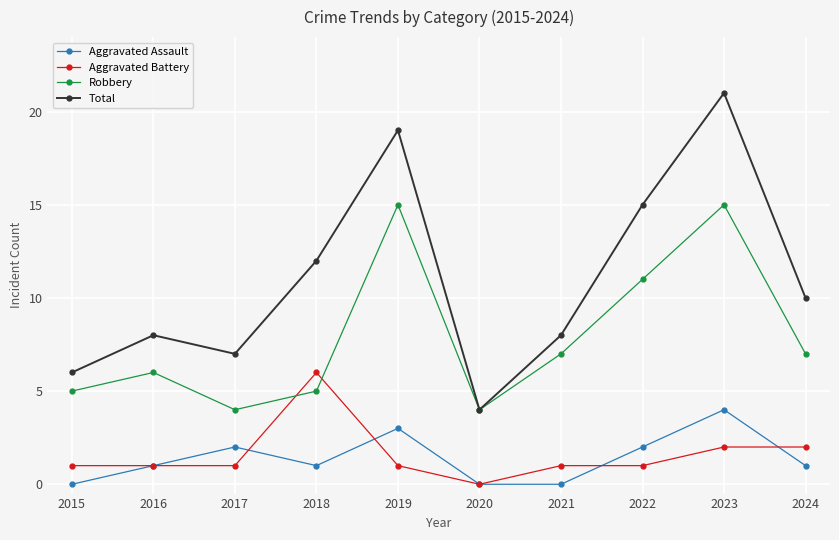

Reading left to right, what are all the values shown in this chart?

Aggravated Assault: 0	1	2	1	3	0	0	2	4	1
Aggravated Battery: 1	1	1	6	1	0	1	1	2	2
Robbery: 5	6	4	5	15	4	7	11	15	7
Total: 6	8	7	12	19	4	8	15	21	10